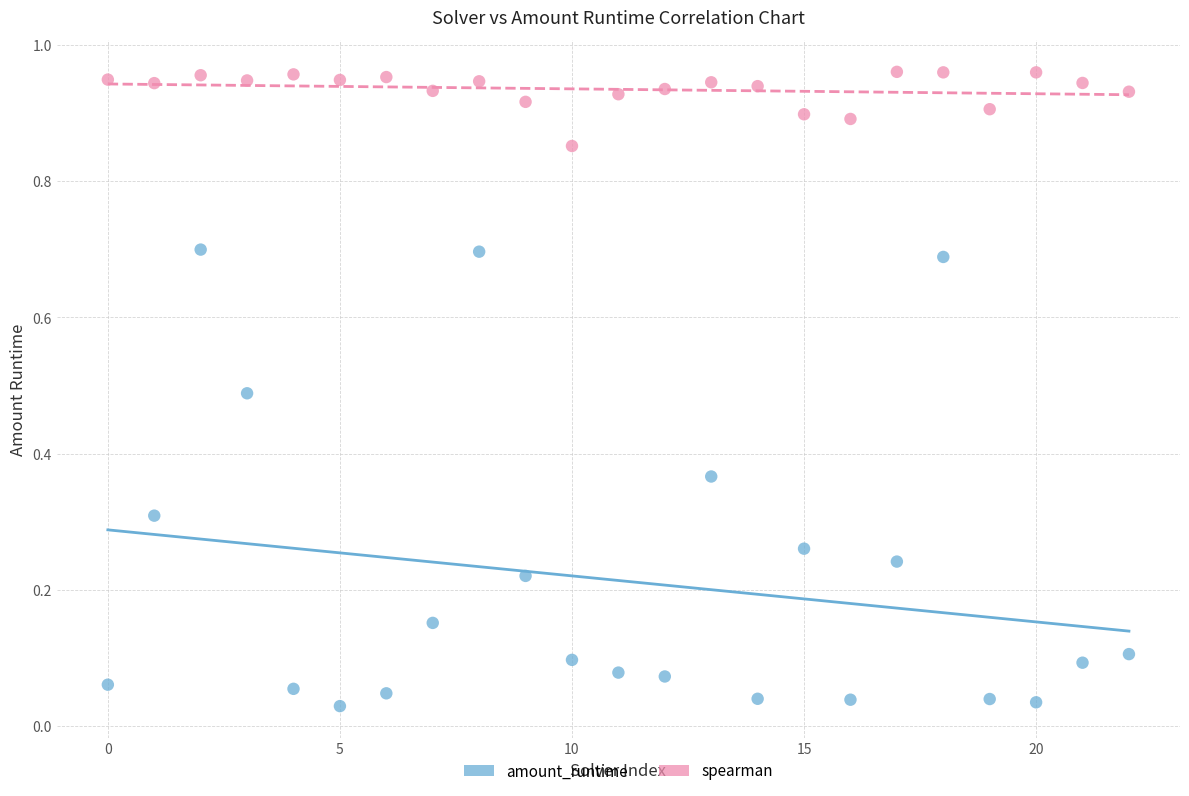

What are all the series names shown in the legend?

amount_runtime, spearman